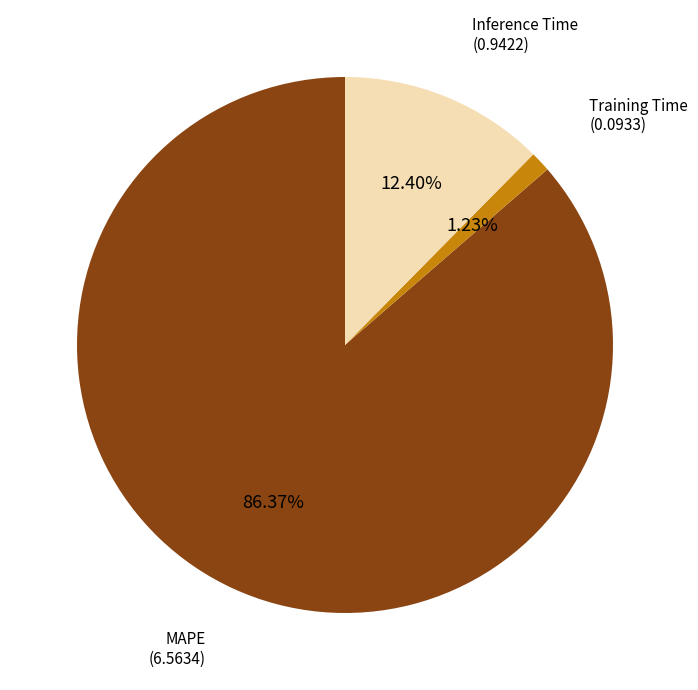

Is there a majority slice in this chart?

Yes